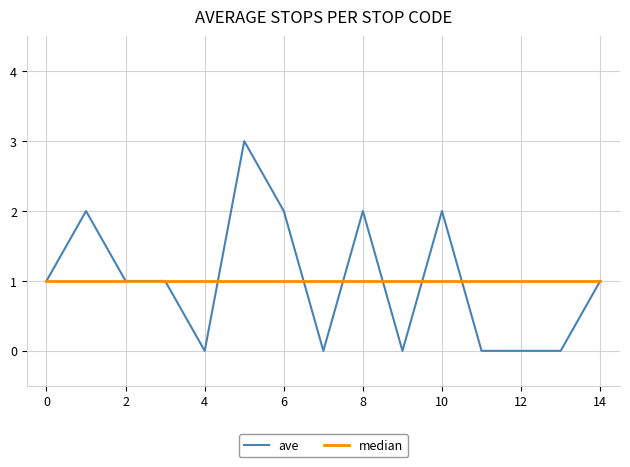

Reading left to right, what are all the values shown in this chart?

ave: 1	2	1	1	0	3	2	0	2	0	2	0	0	0	1
median: 1	1	1	1	1	1	1	1	1	1	1	1	1	1	1